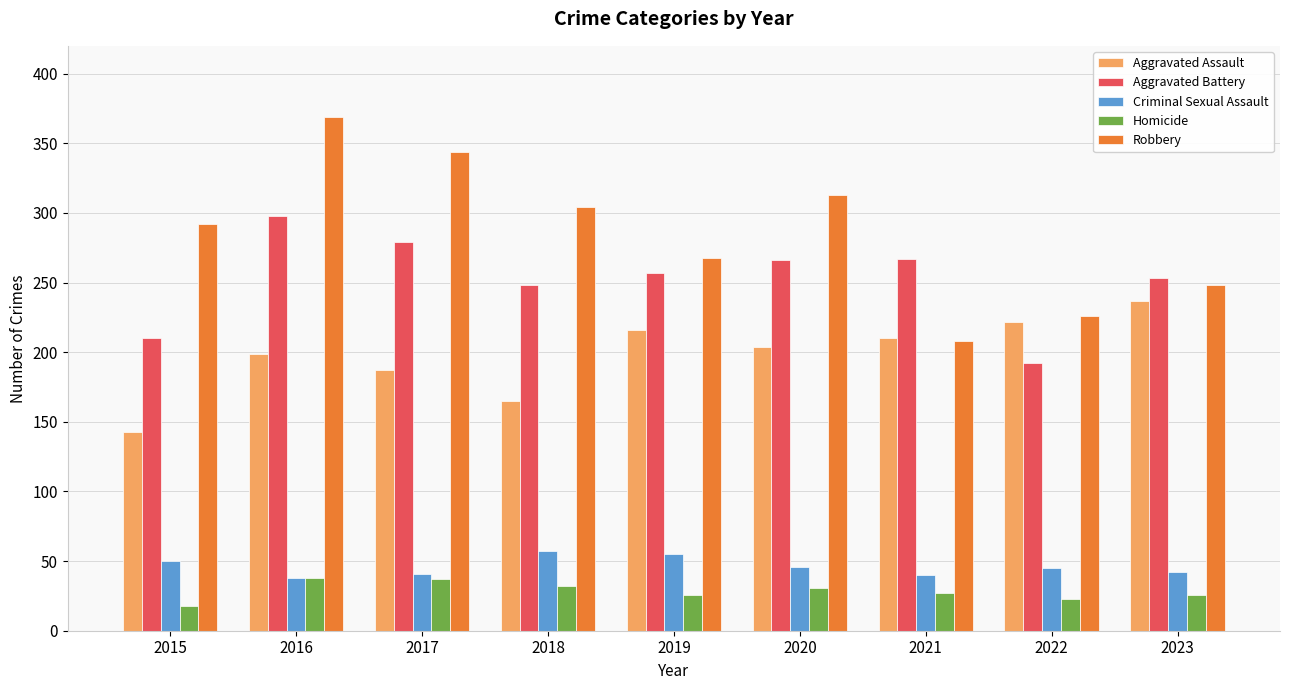

What are all the series names shown in the legend?

Aggravated Assault, Aggravated Battery, Criminal Sexual Assault, Homicide, Robbery